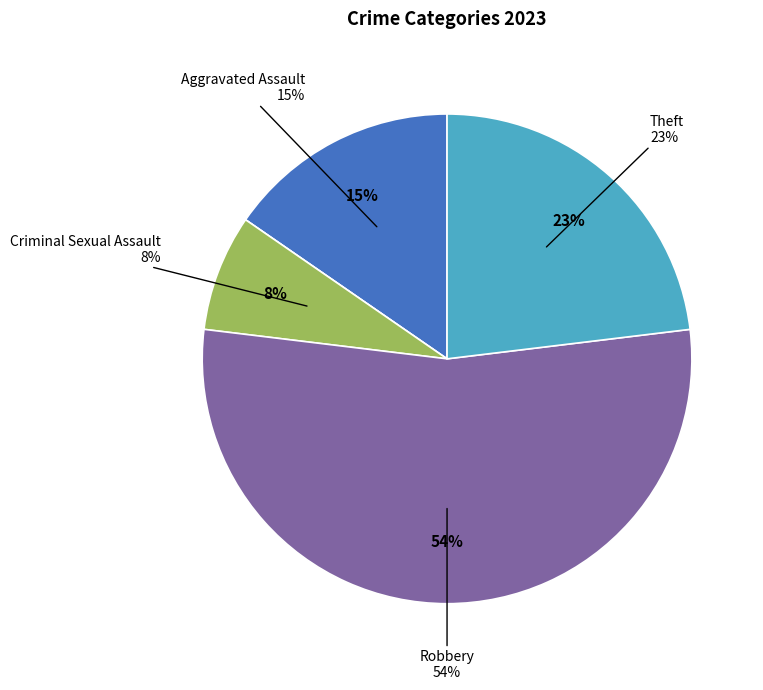

True or false: Aggravated Battery accounts for 0% of the total.

True